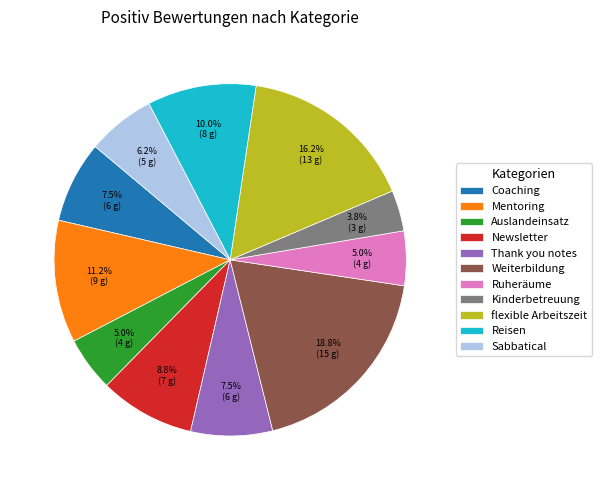

Which has a higher value, Reisen or Auslandeinsatz?

Reisen